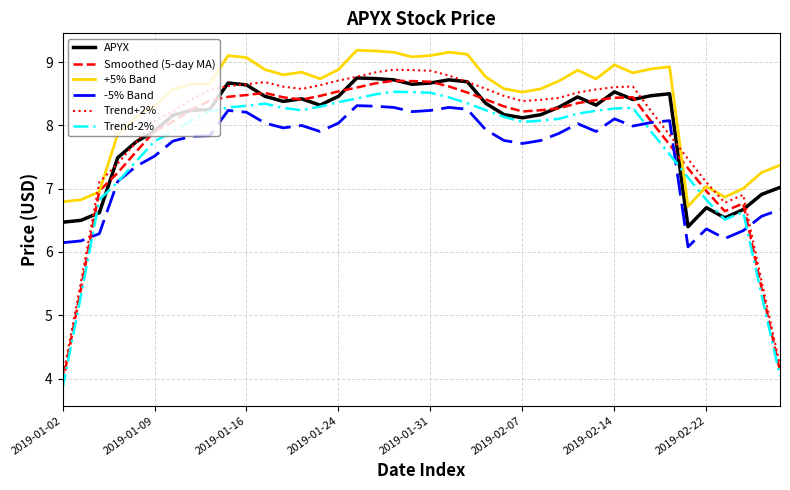

Does the chart have visible grid lines?

Yes